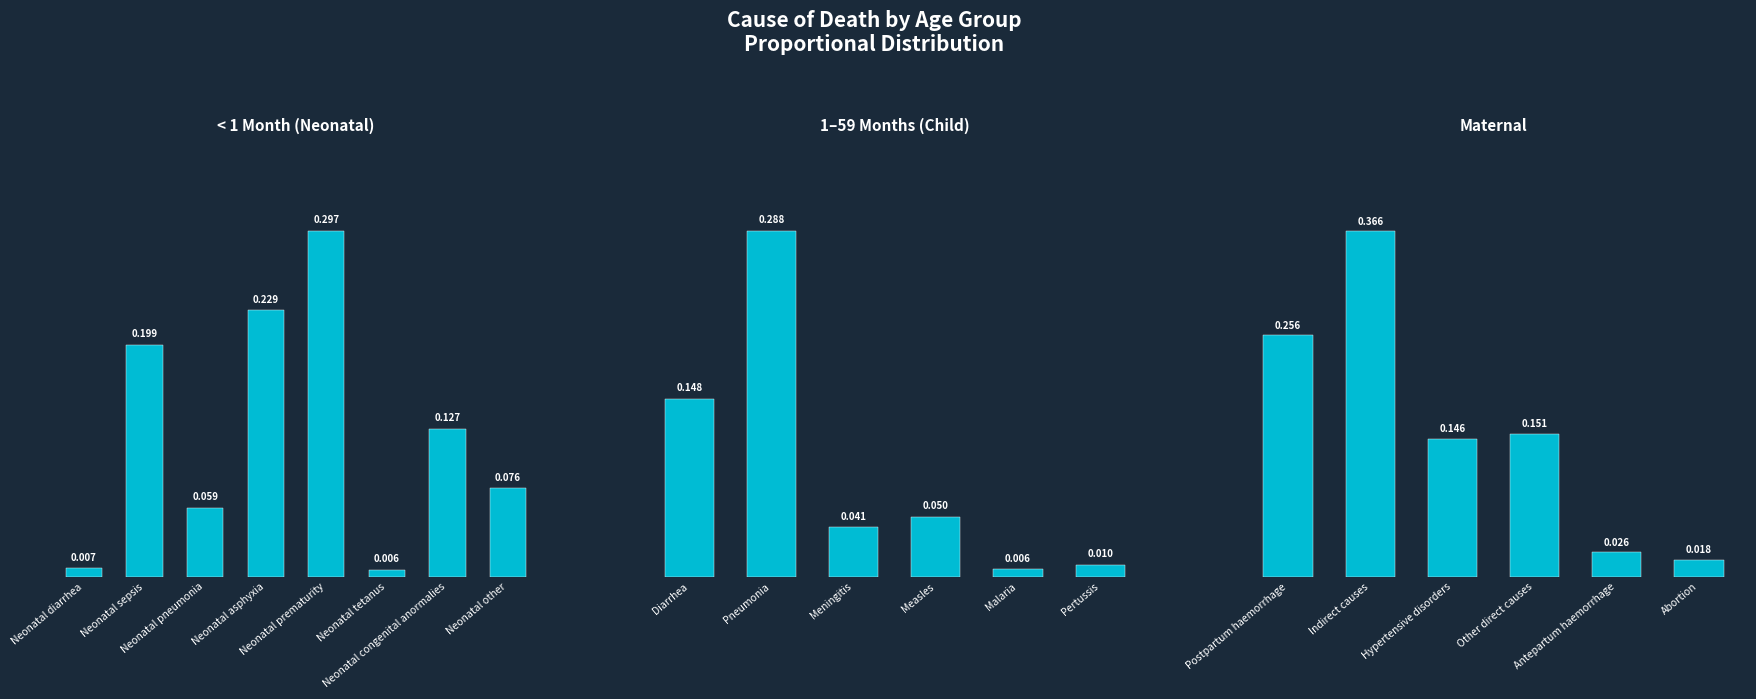

Which series has the largest total across all categories?

<1 month